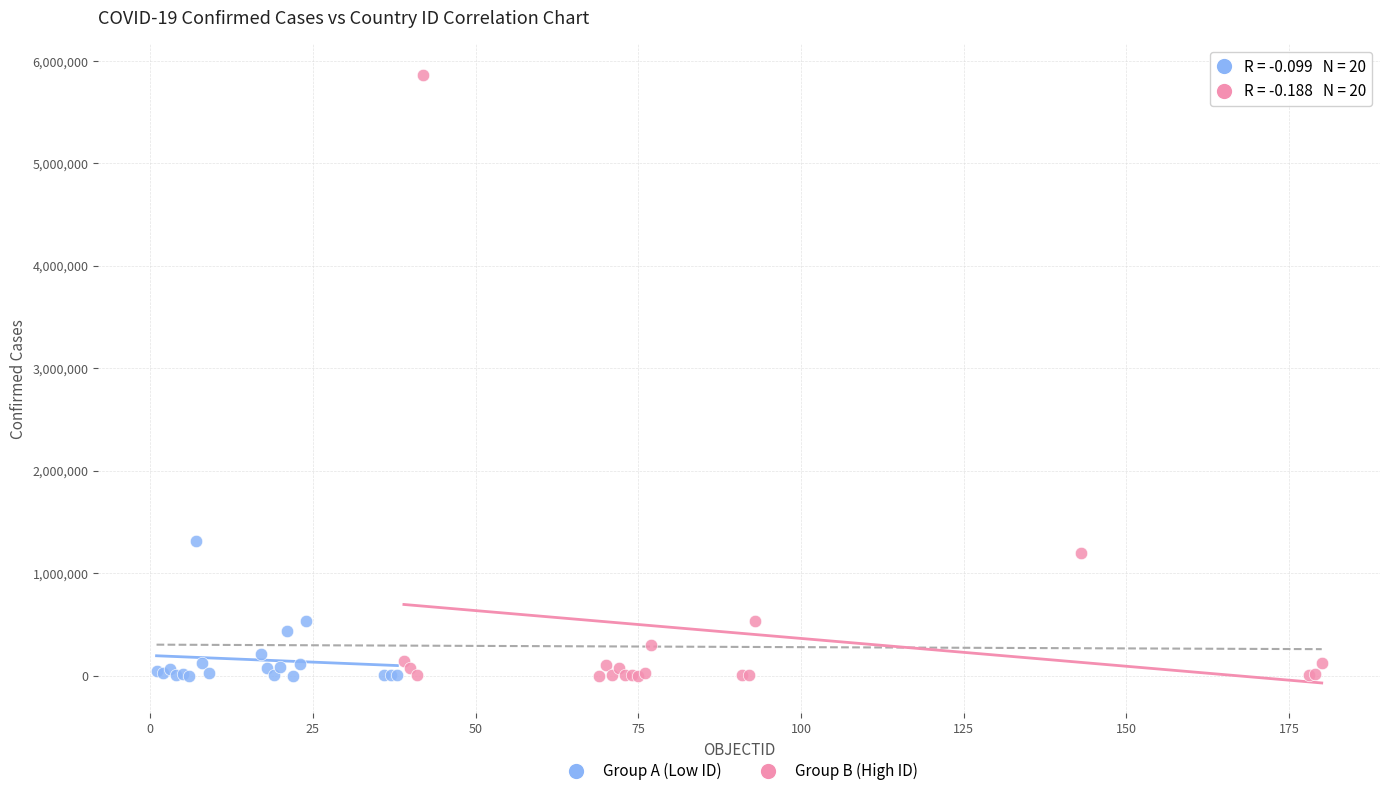

Which series reaches the maximum Y coordinate?

Group B (High ID)